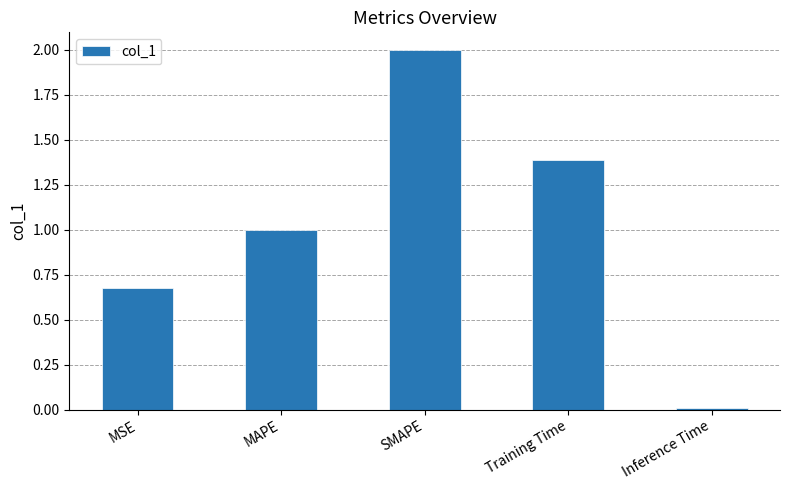

Which has a higher value, Training Time or MAPE?

Training Time